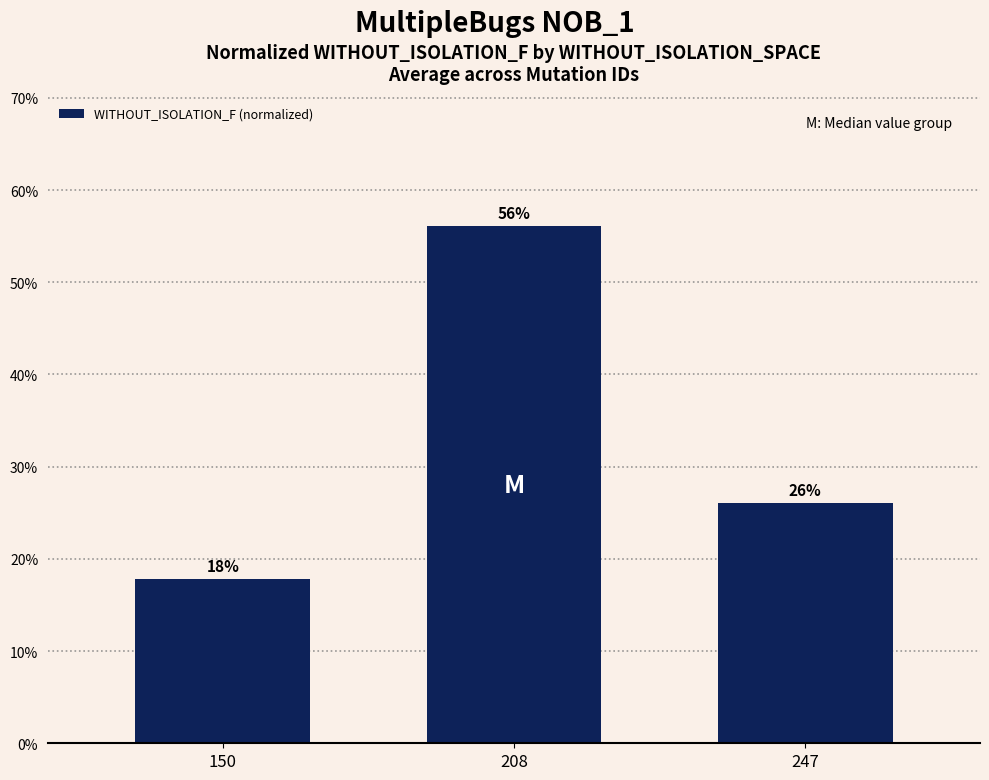

The value at 247 is 0.3. True or false?

True